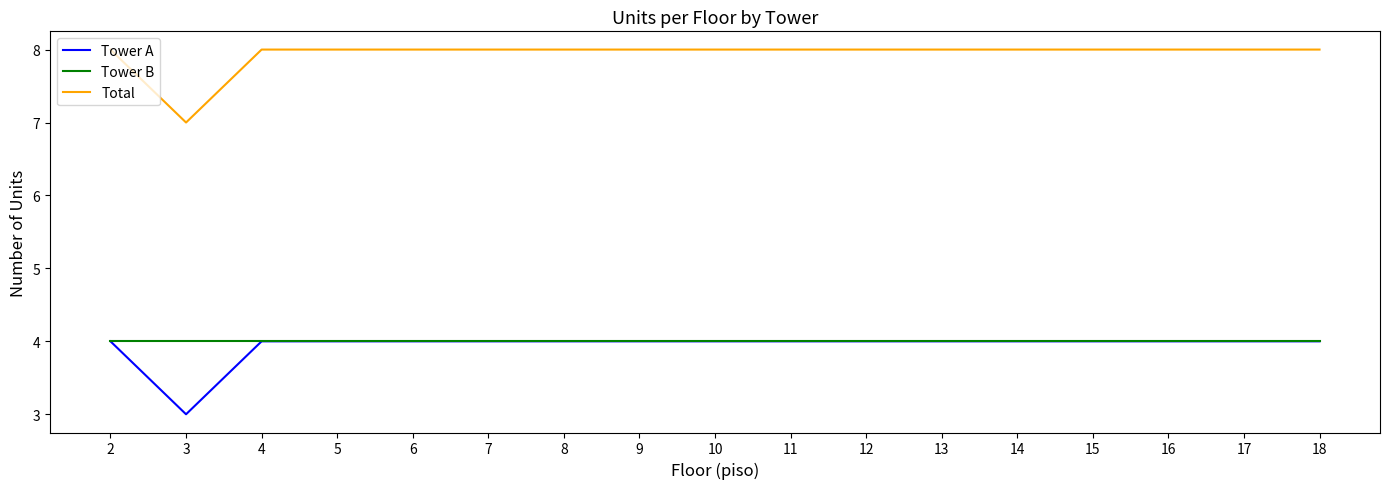

At which label is Total closest to 7?

3